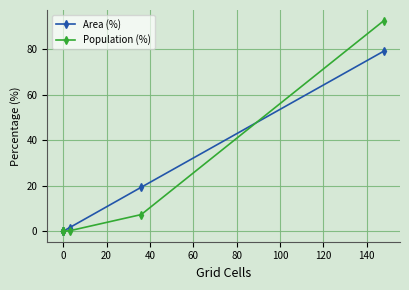

How many lines are shown in the chart?

2